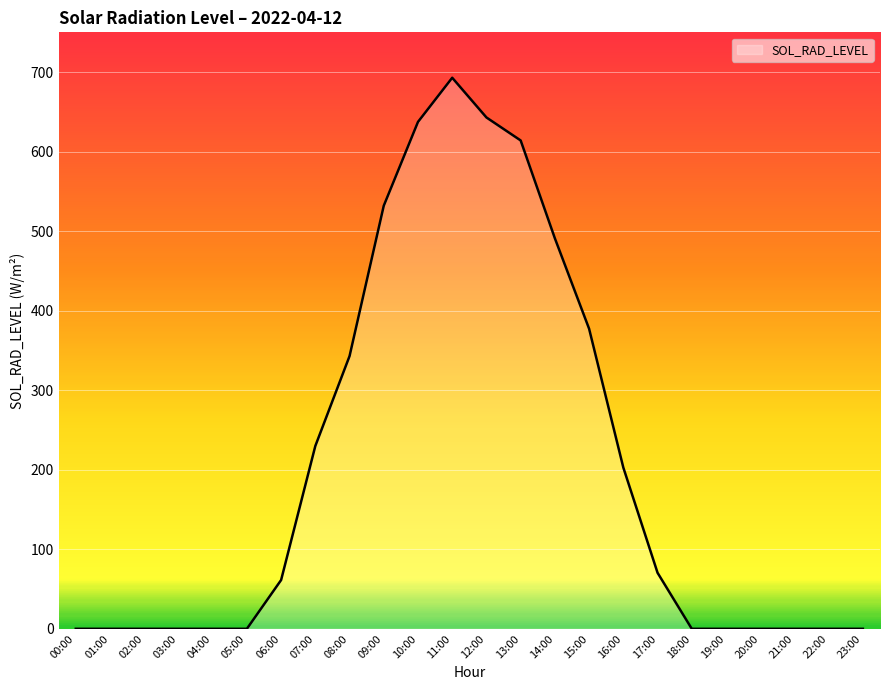

Which label corresponds to the largest value in the chart?

11:00